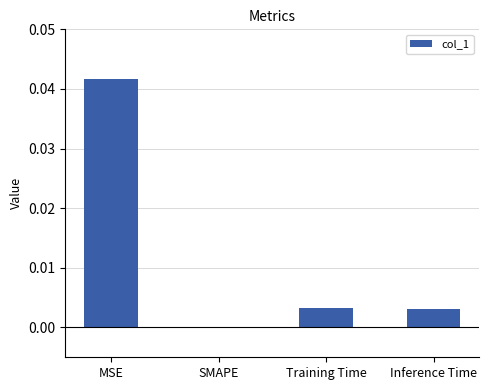

The chart shows a value of 0.0 at Training Time. True or false?

True